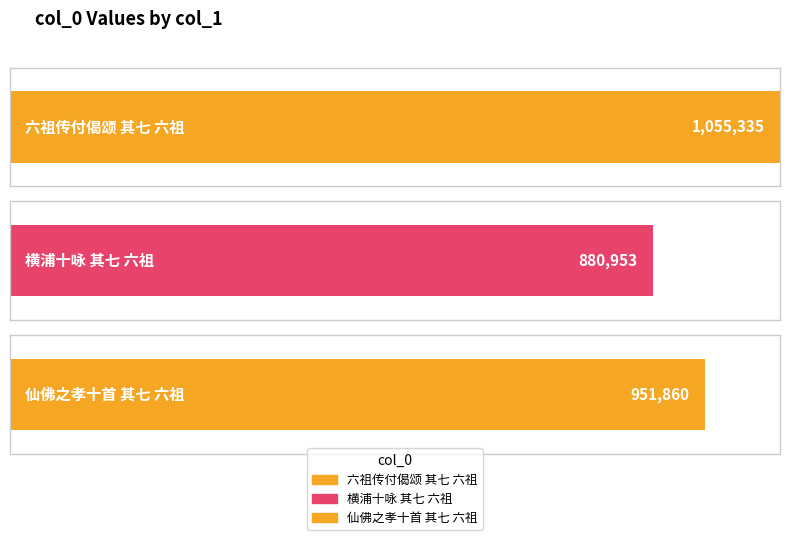

How many data points are above 951860?

1